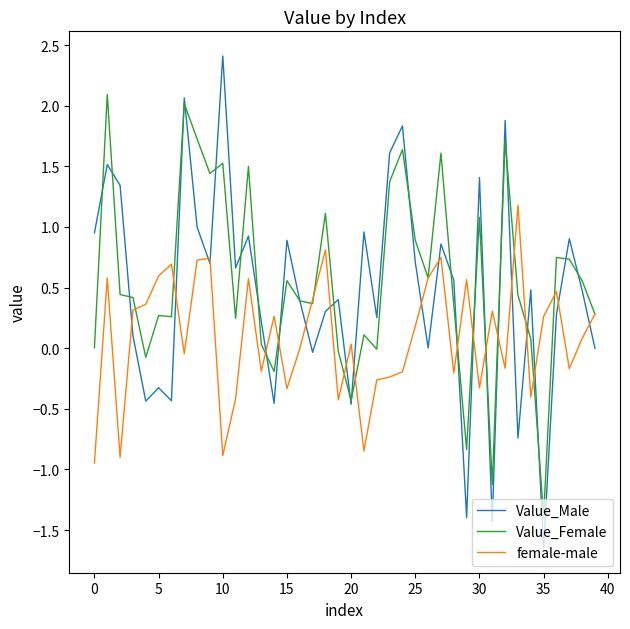

Which series ends up on top after the final intersection of Value_Female and Value_Male?

Value_Female